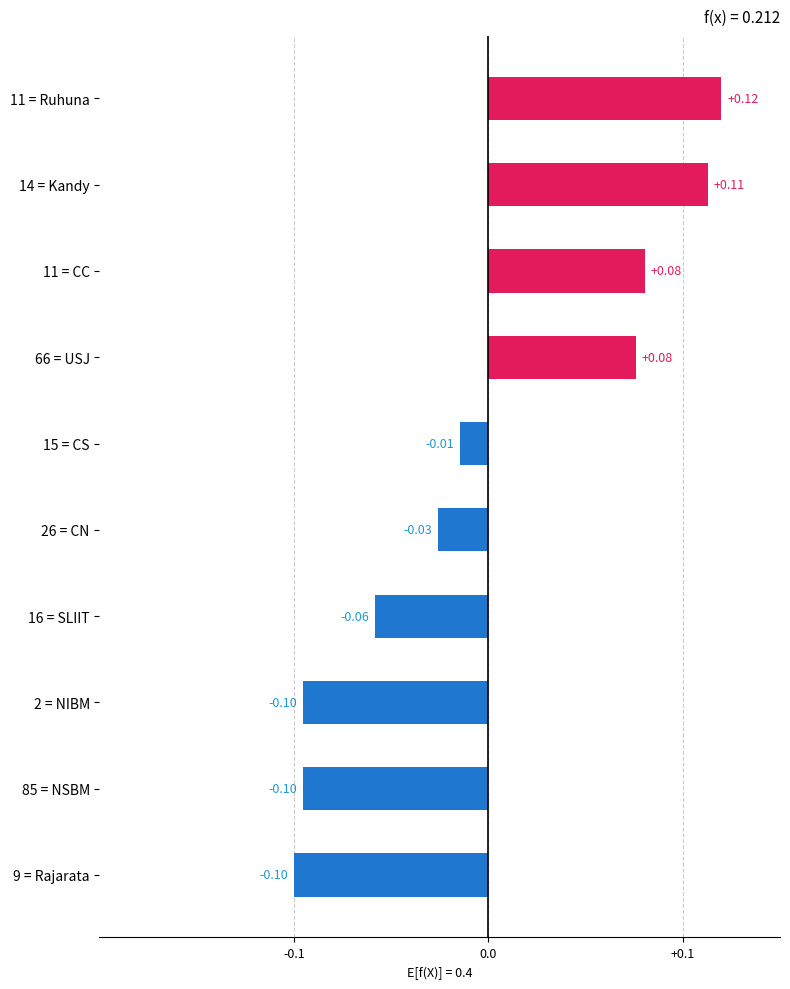

Between 15 = CS and 66 = USJ, which is larger?

66 = USJ